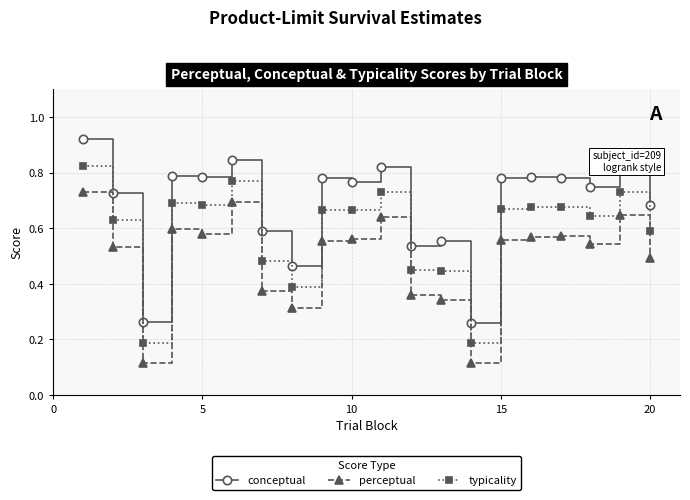

What are all the series names shown in the legend?

conceptual, perceptual, typicality